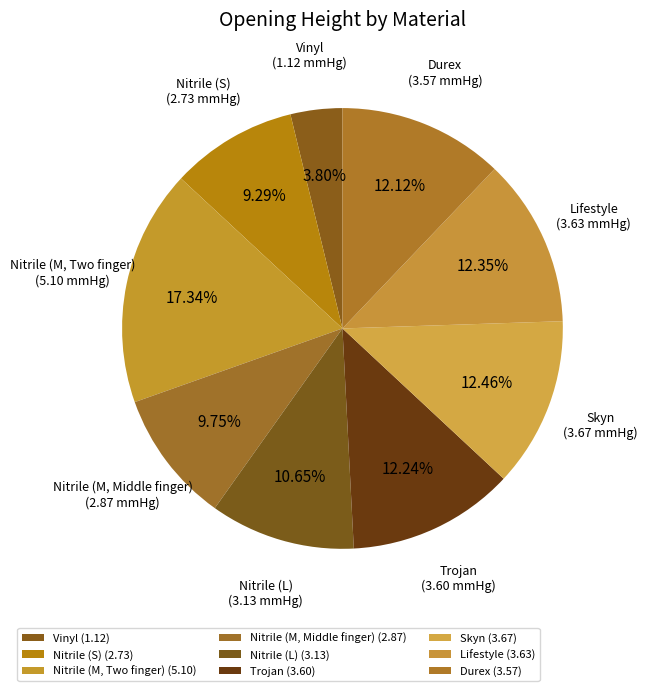

Is Nitrile (S) the majority of the pie?

No